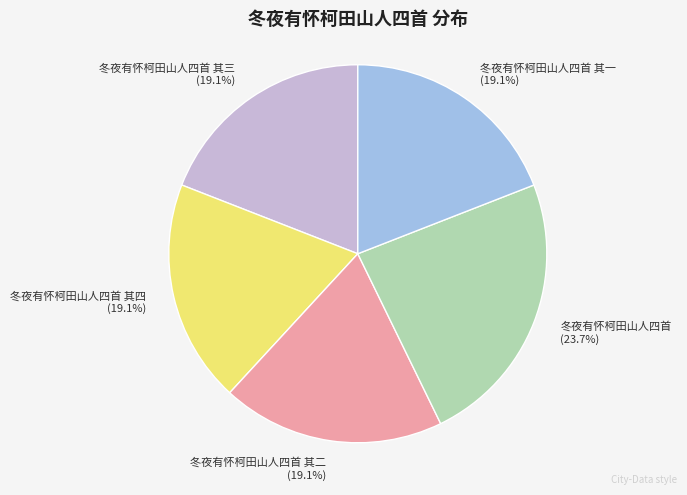

Does 冬夜有怀柯田山人四首 其三 represent more than half of the total?

No